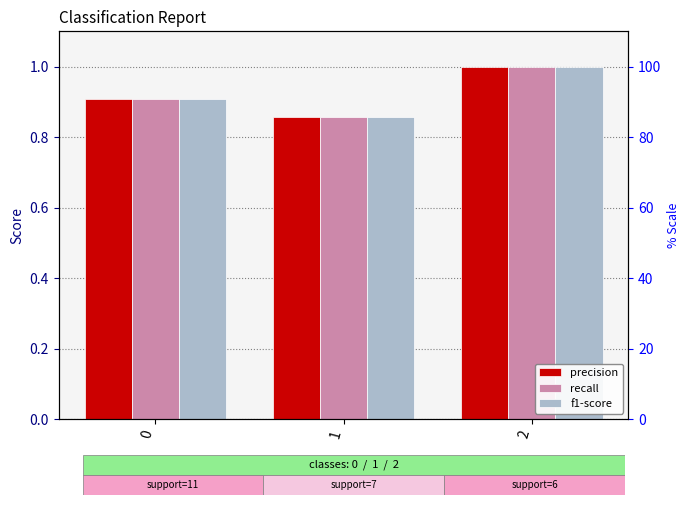

What is the difference between the maximum and minimum values in the precision series?

0.1